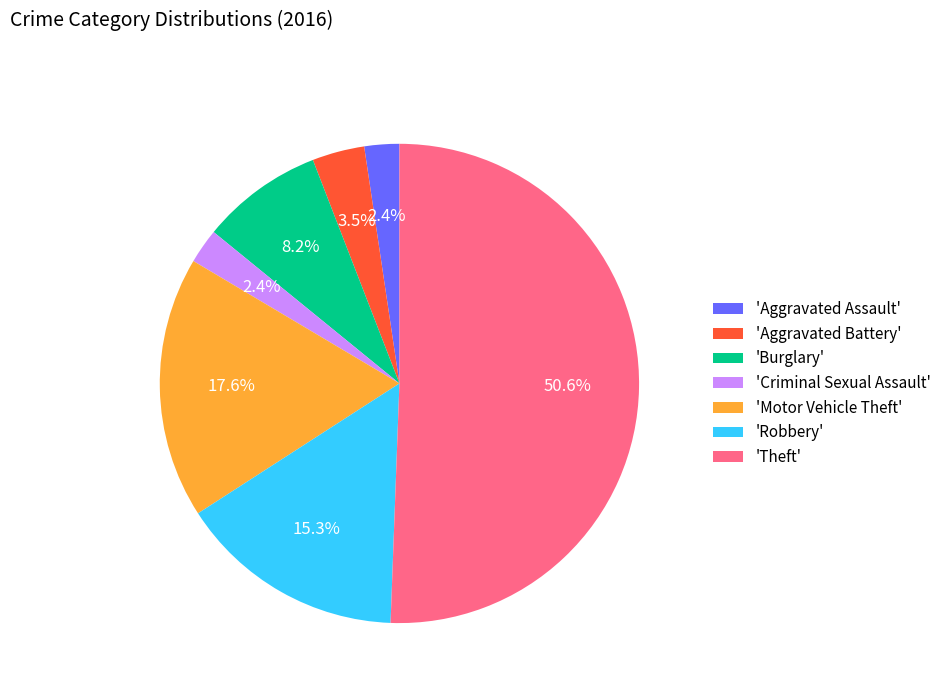

What is the largest slice in the pie chart?

'Theft'